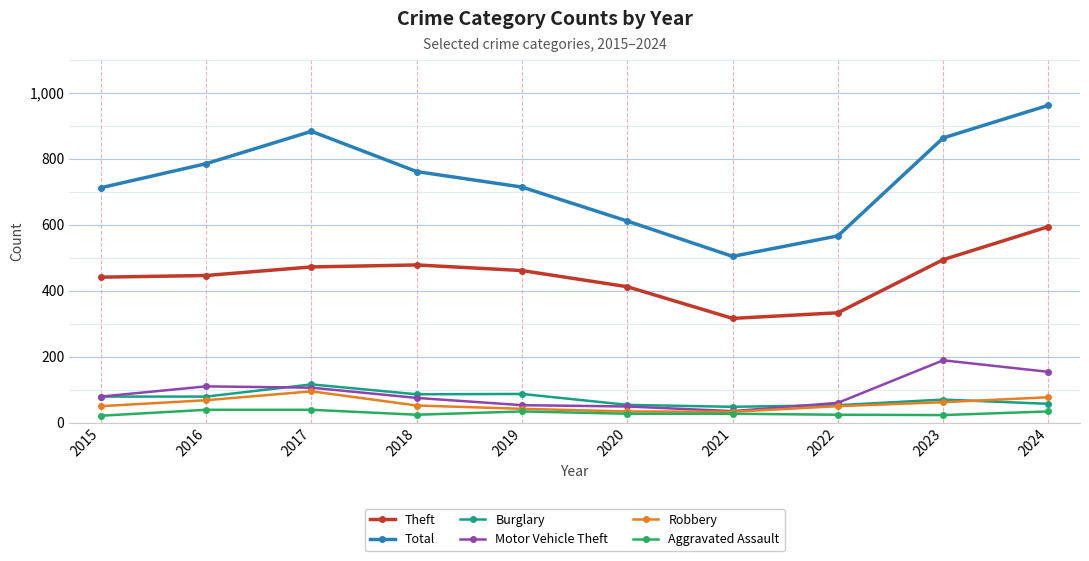

How many data points in Motor Vehicle Theft are less than 79?

5